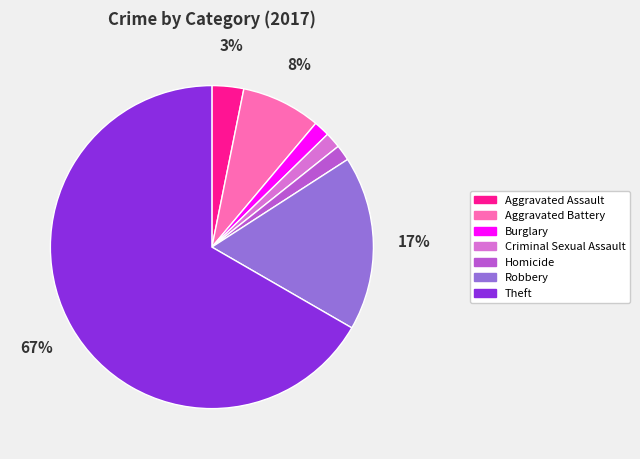

Is there any slice that represents more than half of the pie?

Yes